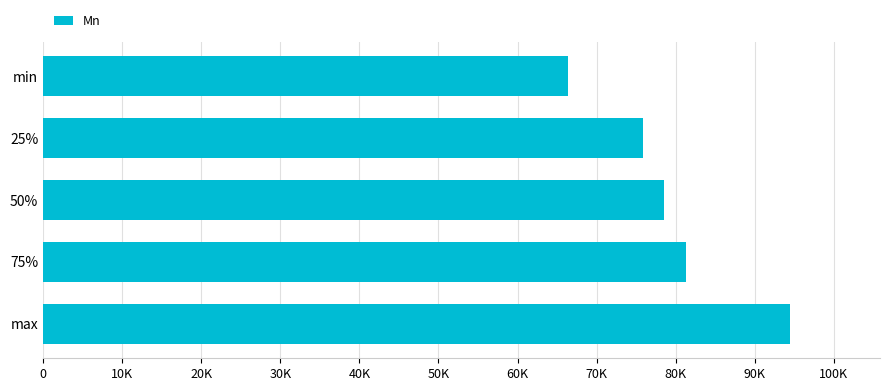

Are the bars horizontal?

Yes